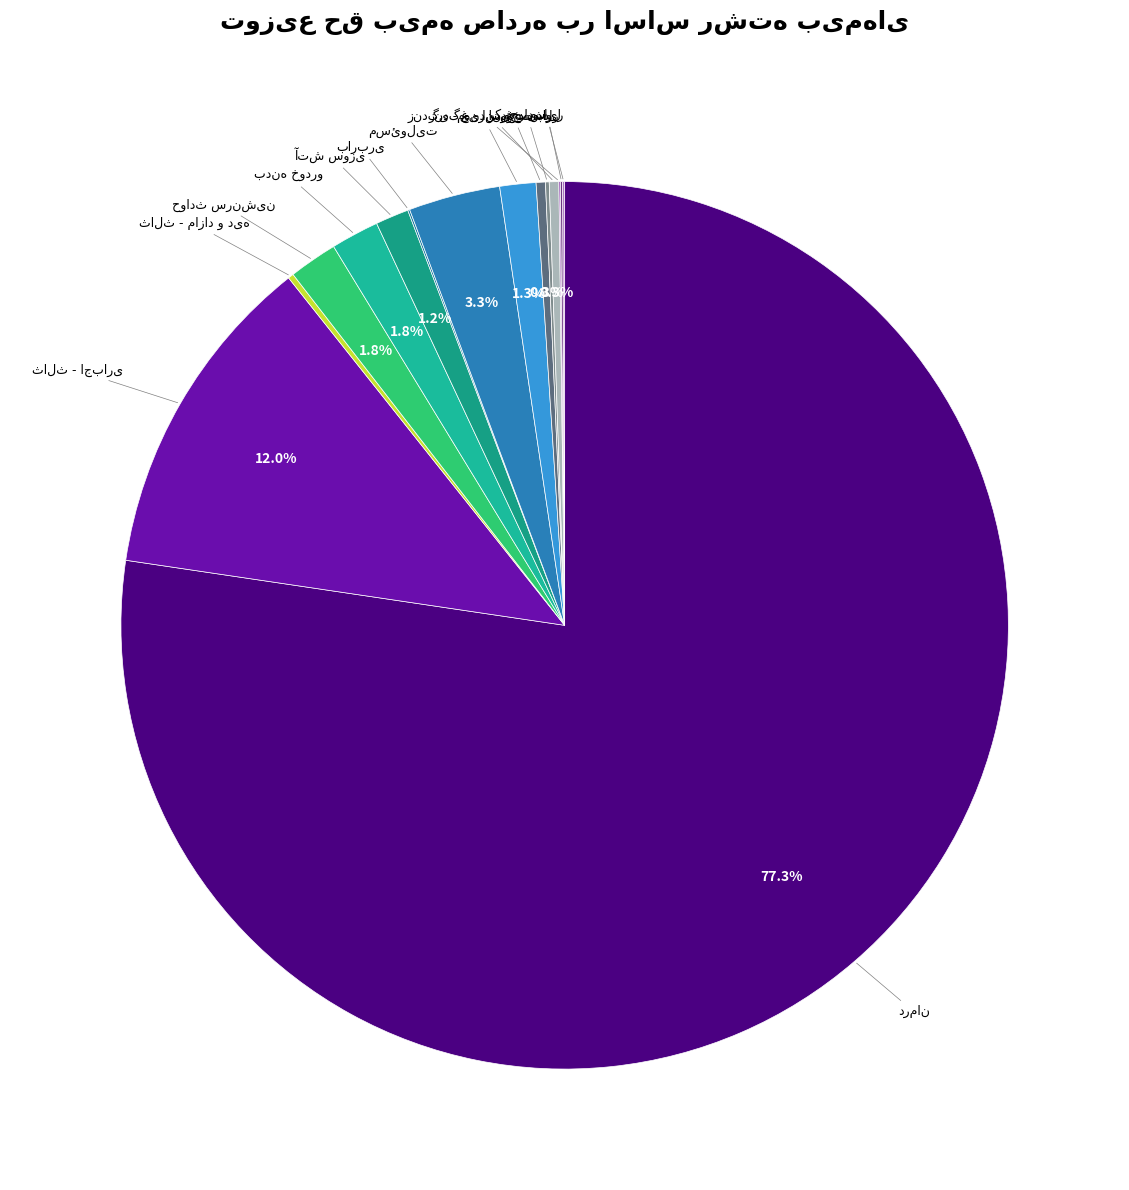

True or false: زندگی - اندوخته دار accounts for 11% of the total.

False